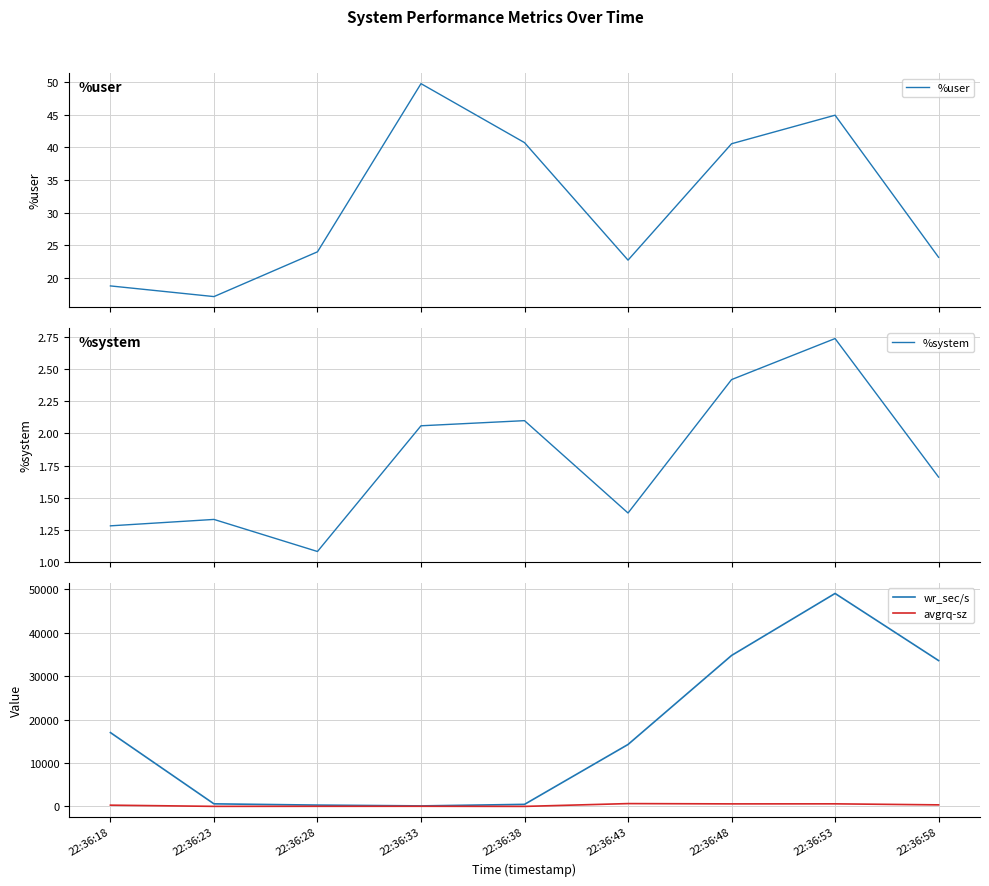

Reading left to right, extract all data points from this chart.

%user: 22:36:18=18.8	22:36:23=17.2	22:36:28=24.0	22:36:33=49.7	22:36:38=40.7	22:36:43=22.8	22:36:48=40.5	22:36:53=44.9	22:36:58=23.2
%system: 22:36:18=1.3	22:36:23=1.3	22:36:28=1.1	22:36:33=2.1	22:36:38=2.1	22:36:43=1.4	22:36:48=2.4	22:36:53=2.7	22:36:58=1.7
wr_sec/s: 22:36:18=17020.8	22:36:23=609.6	22:36:28=321.6	22:36:33=134.4	22:36:38=489.6	22:36:43=14284.8	22:36:48=34784.0	22:36:53=49067.2	22:36:58=33606.4
avgrq-sz: 22:36:18=305.0	22:36:23=30.2	22:36:28=44.7	22:36:33=51.7	22:36:38=21.9	22:36:43=667.5	22:36:48=601.8	22:36:53=610.3	22:36:58=374.2